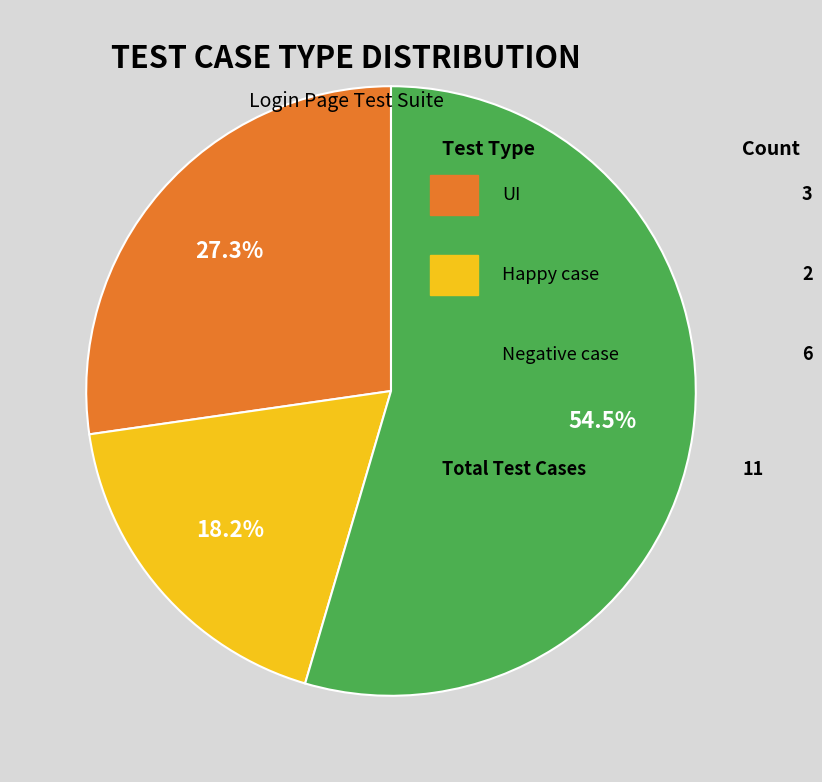

Does any single category account for the majority?

Yes